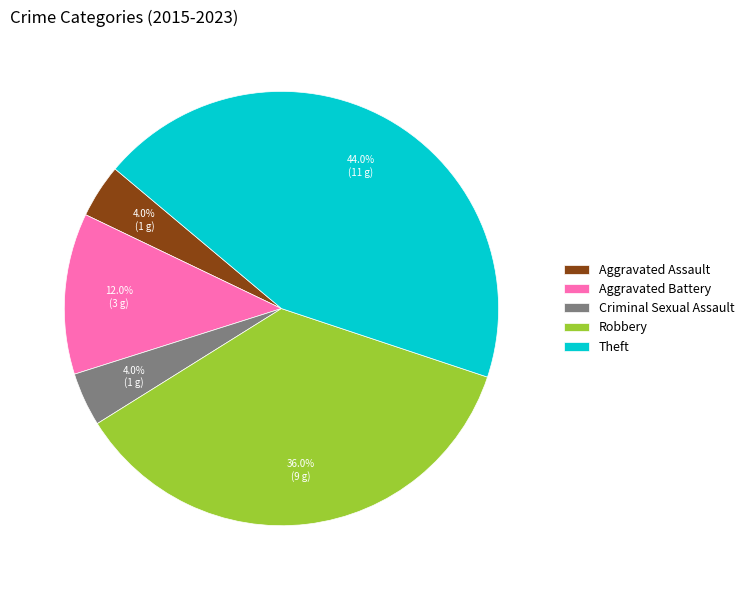

To the nearest percent, what is the difference between the largest and smallest slice percentages?

40%